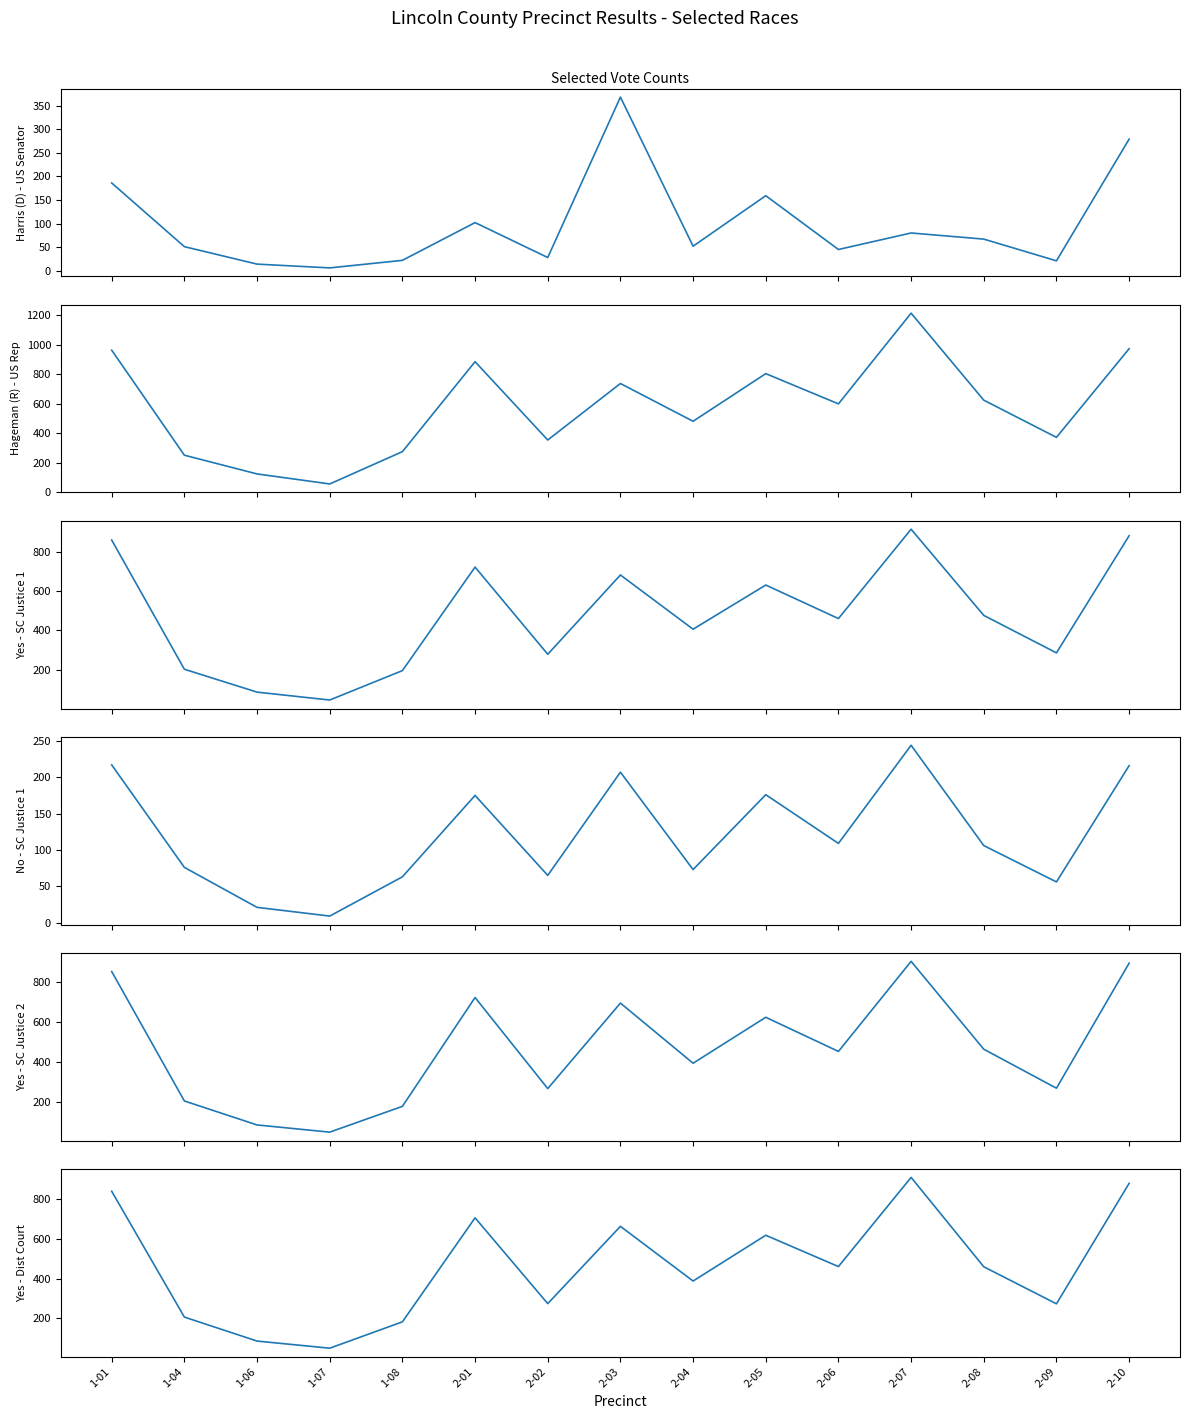

What is the difference between the second highest and second lowest values in the Yes - Dist Court series?

796